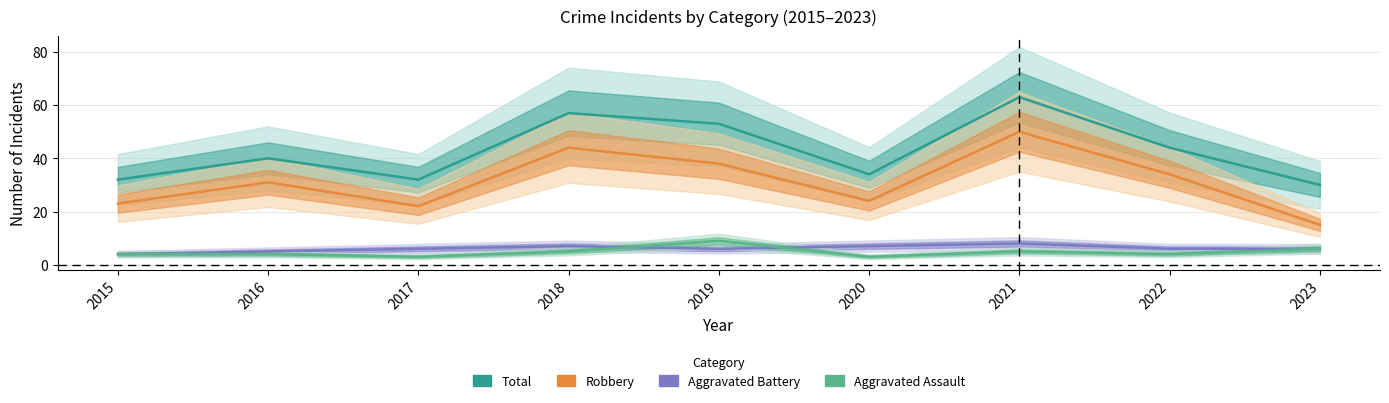

What is the average value of the Aggravated Assault series?

5